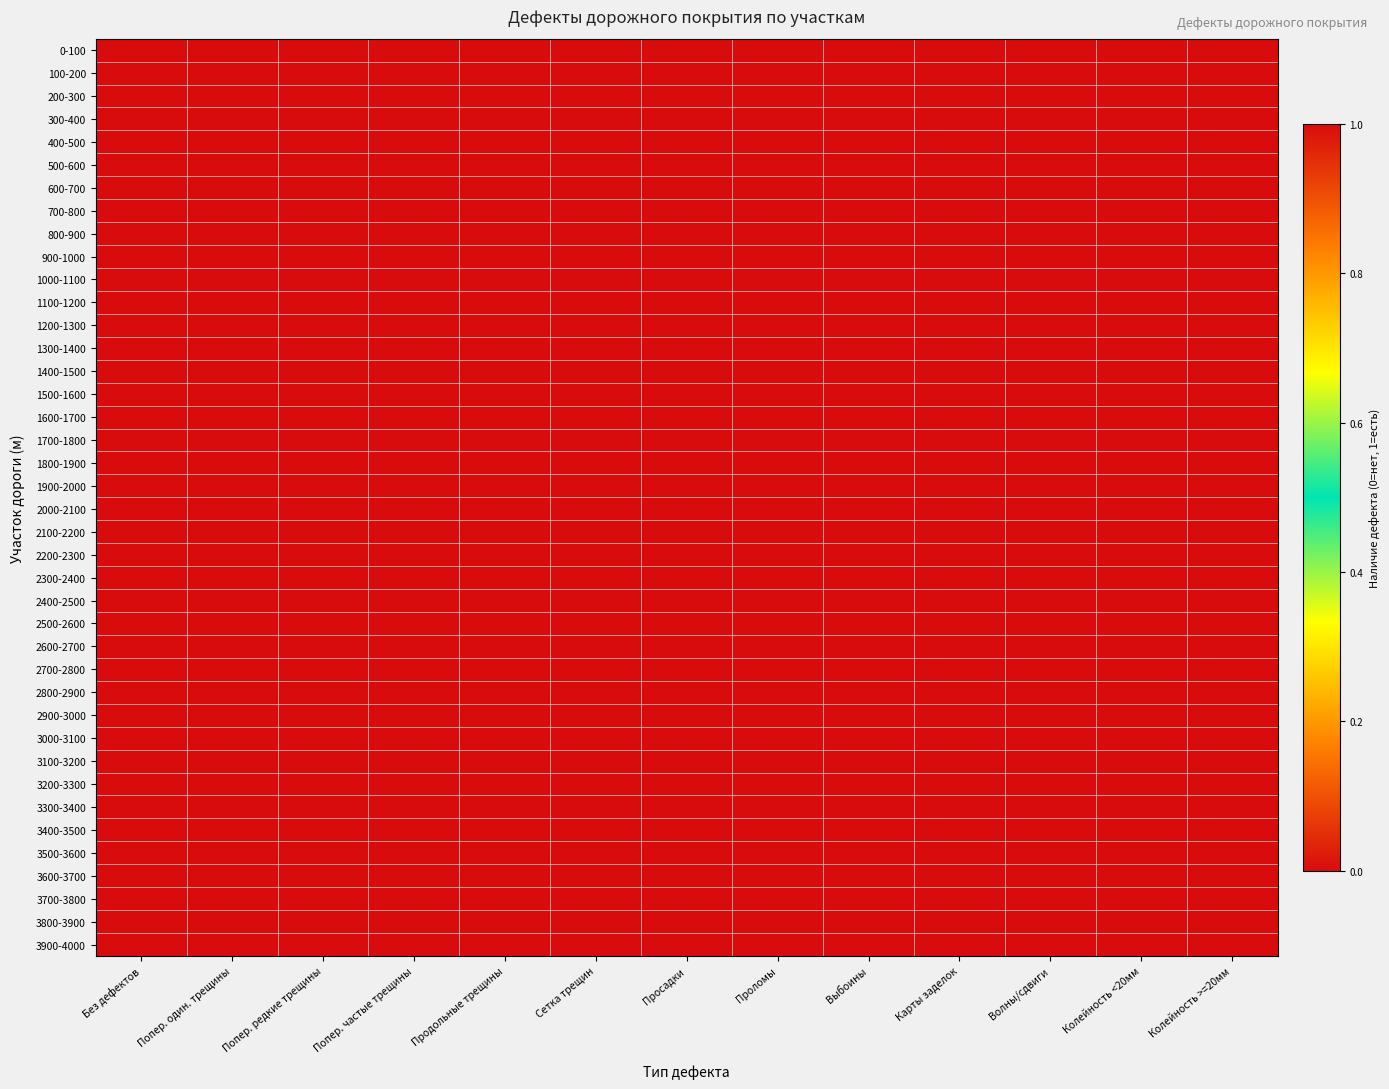

At Карты заделок, list the series in order from smallest to largest.

600-700, 700-800, 800-900, 900-1000, 1000-1100, 1100-1200, 1200-1300, 1300-1400, 1400-1500, 1500-1600, 1600-1700, 1700-1800, 1800-1900, 1900-2000, 2000-2100, 2100-2200, 2200-2300, 2300-2400, 2400-2500, 2500-2600, 2600-2700, 2700-2800, 2800-2900, 2900-3000, 3000-3100, 3100-3200, 3200-3300, 3300-3400, 3400-3500, 3500-3600, 3600-3700, 3700-3800, 3800-3900, 3900-4000, 0-100, 100-200, 200-300, 300-400, 400-500, 500-600